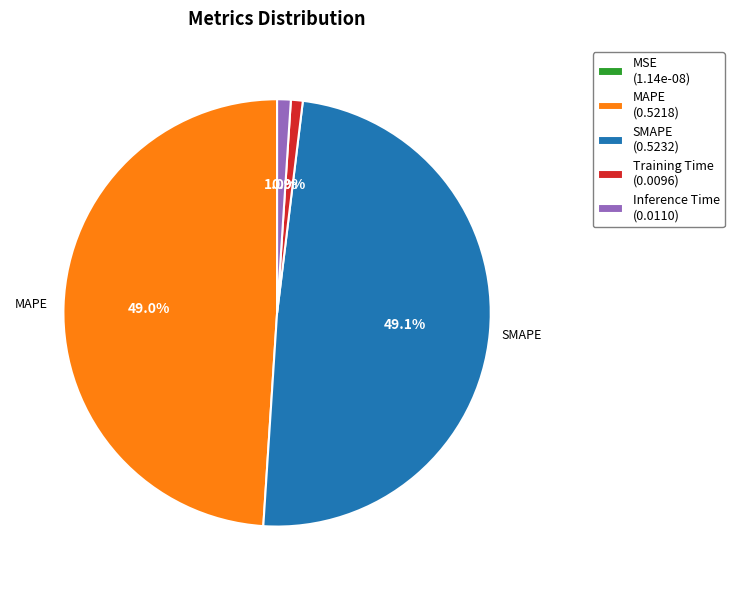

Does any single category account for the majority?

No